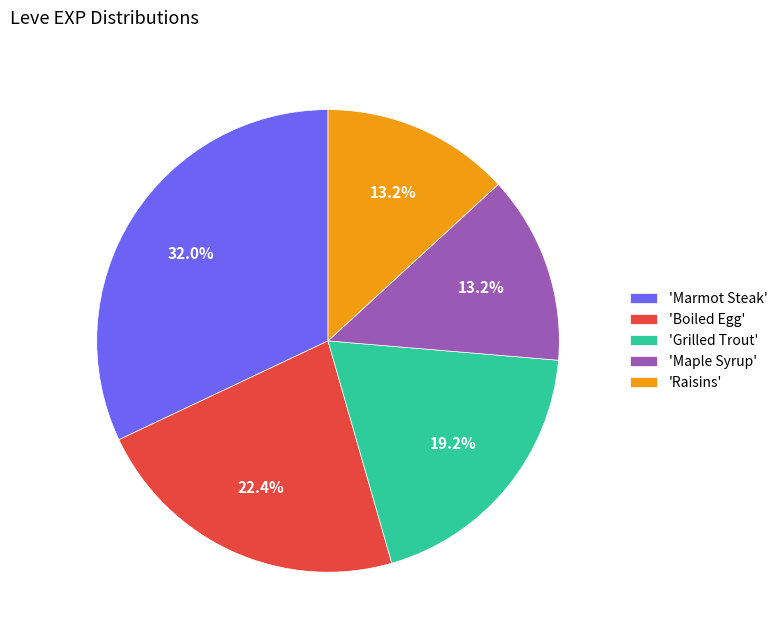

Approximately how many times larger is the value at 'Grilled Trout' compared to 'Boiled Egg'?

0.9